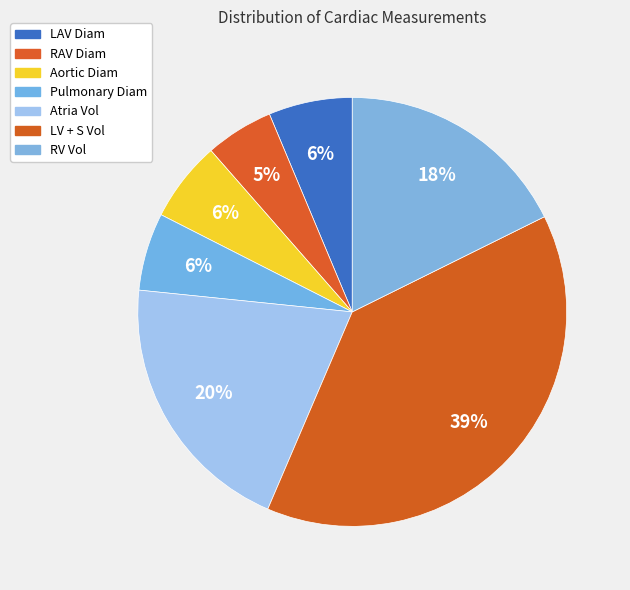

The RAV Diam slice represents 11% of the pie. True or false?

False